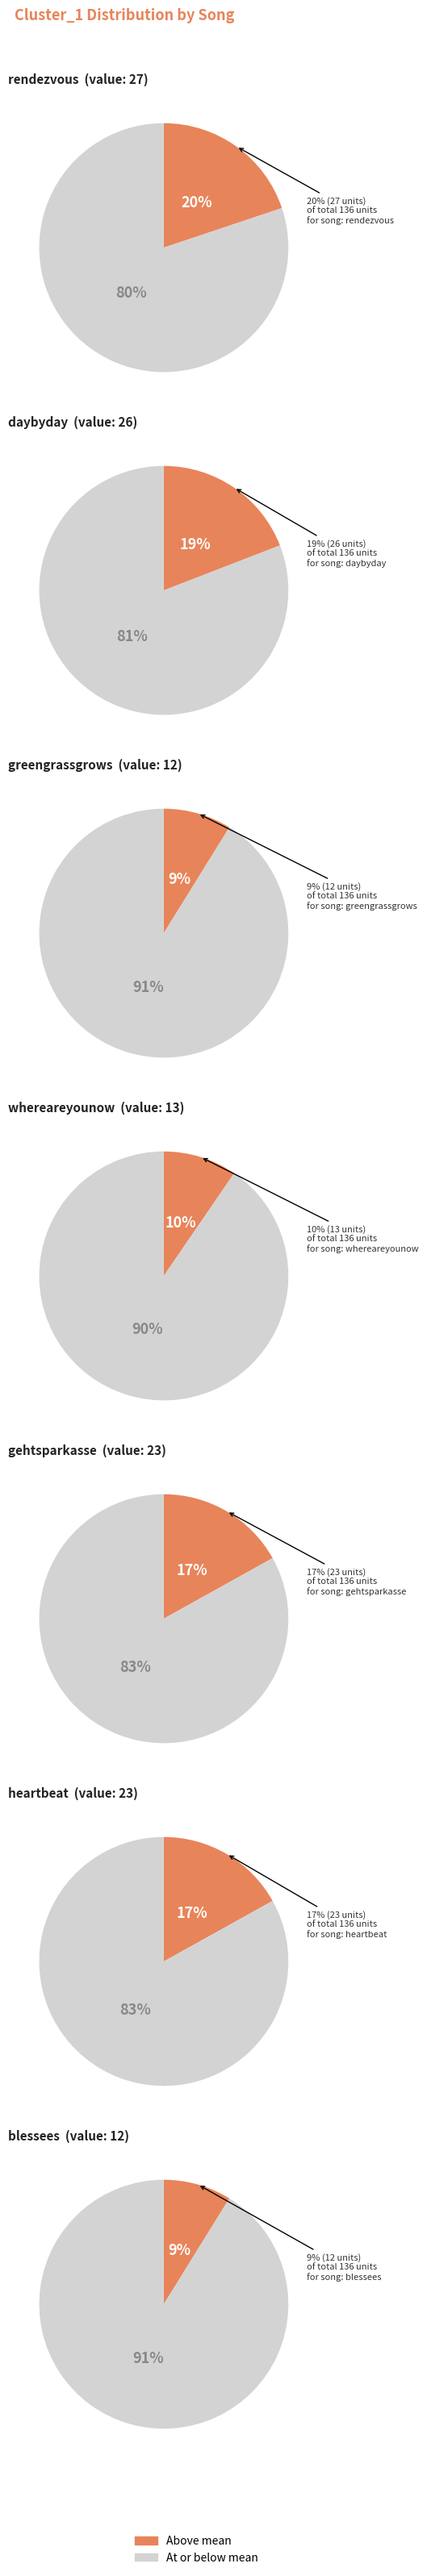

Combined, do blessees and heartbeat account for over 50%?

No